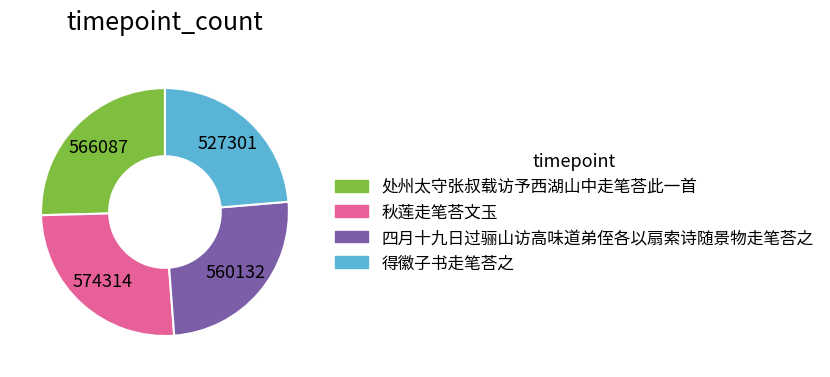

The 四月十九日过骊山访高味道弟侄各以扇索诗随景物走笔荅之 slice represents 25% of the pie. True or false?

True